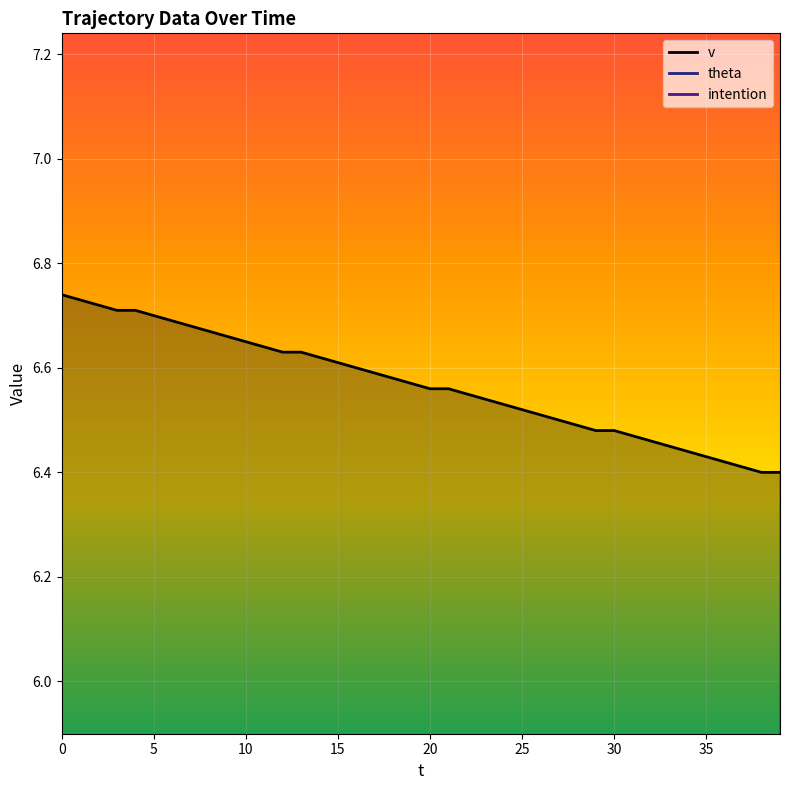

True or false: theta and v intersect in this chart.

False